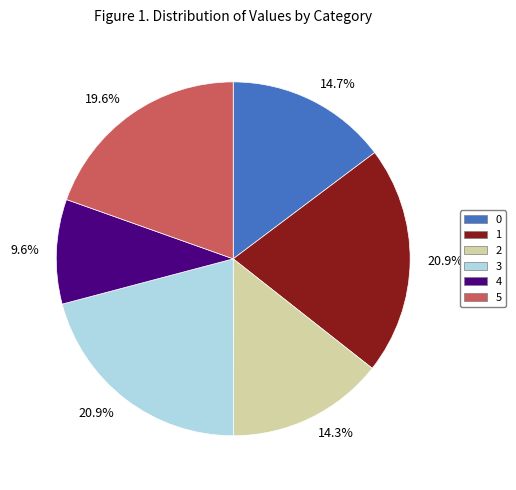

Combined, do 4 and 1 account for over 50%?

No